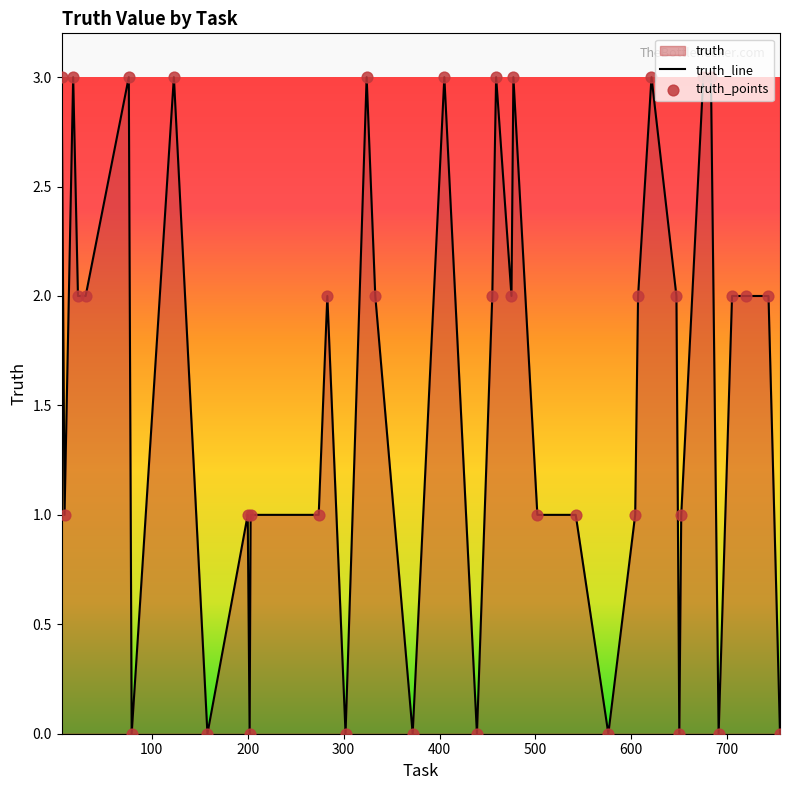

What is the change in value from 455 to 477?

+1